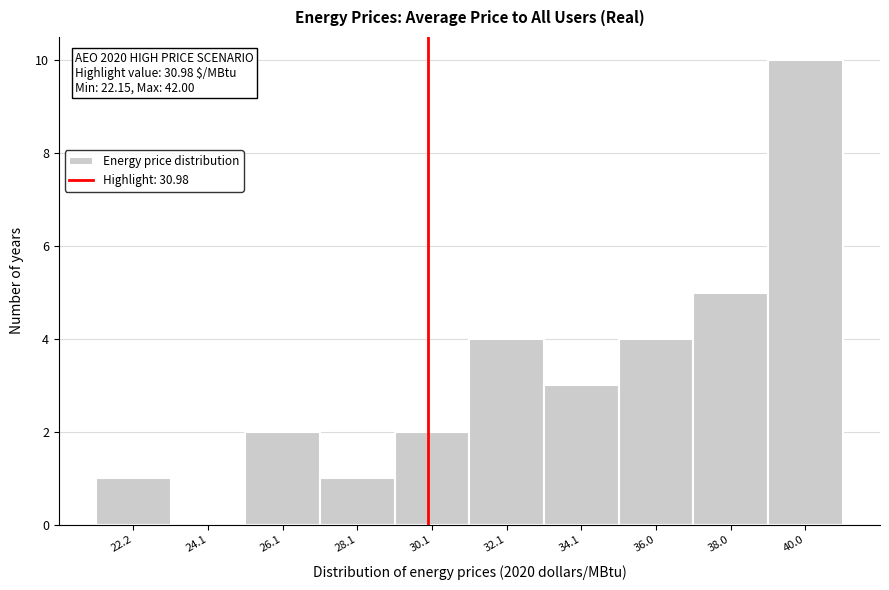

Reading left to right, list all the values displayed in this chart.

22.2=1	24.1=0	26.1=2	28.1=1	30.1=2	32.1=4	34.1=3	36.0=4	38.0=5	40.0=10